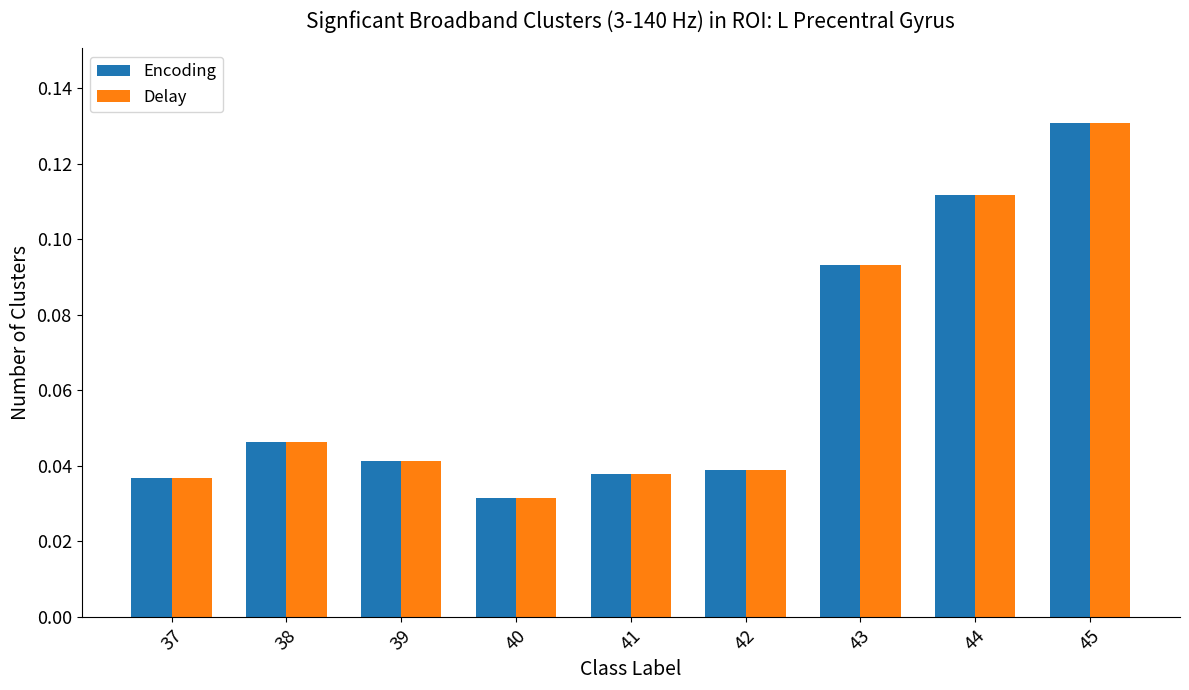

How many Delay values are between 0 and 1?

9